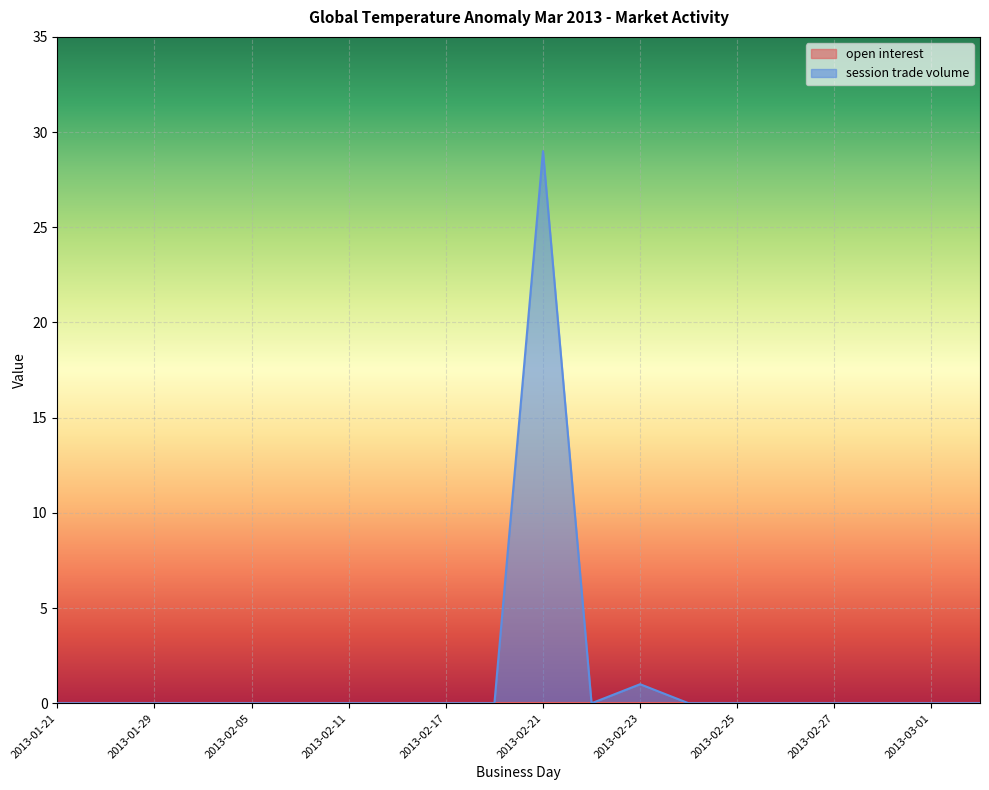

List the labels in order of value, largest first.

2013-02-21, 2013-02-23, 2013-01-21, 2013-01-25, 2013-01-29, 2013-02-02, 2013-02-05, 2013-02-08, 2013-02-11, 2013-02-14, 2013-02-17, 2013-02-20, 2013-02-22, 2013-02-24, 2013-02-25, 2013-02-26, 2013-02-27, 2013-02-28, 2013-03-01, 2013-03-02